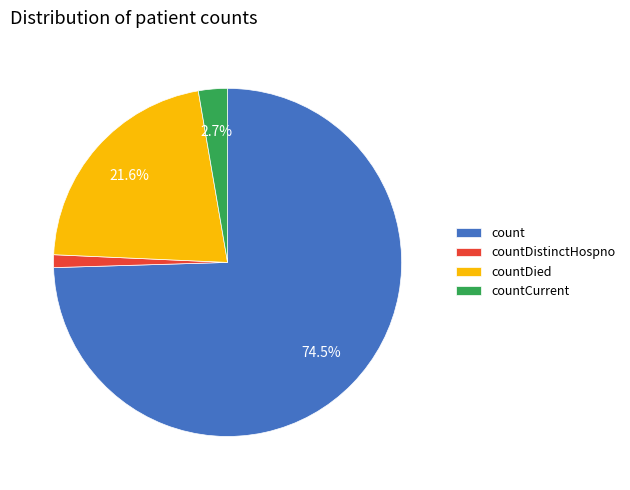

What portion of the pie excludes count?

25.5%